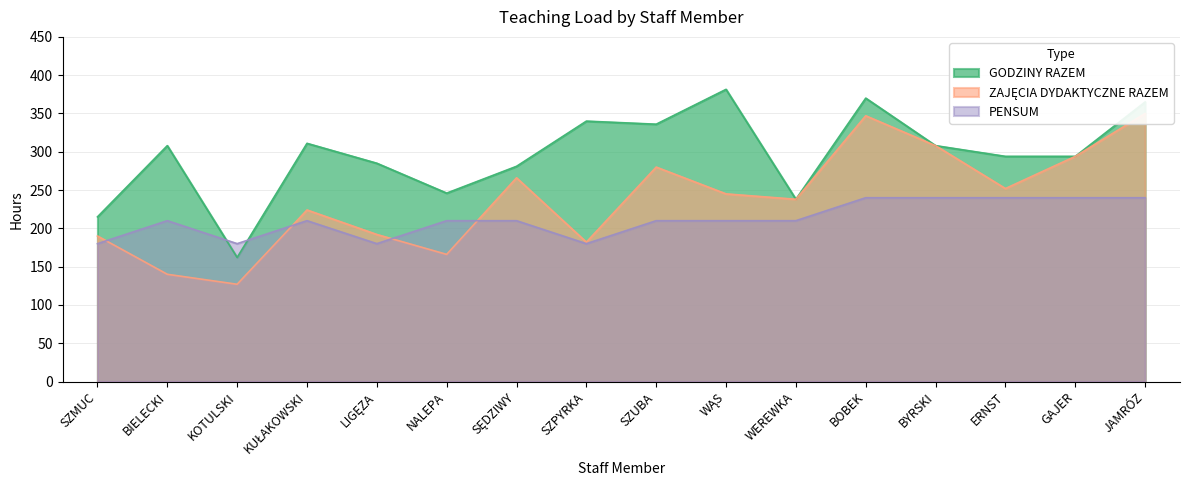

What is the total value across all series at GAJER?

828.0